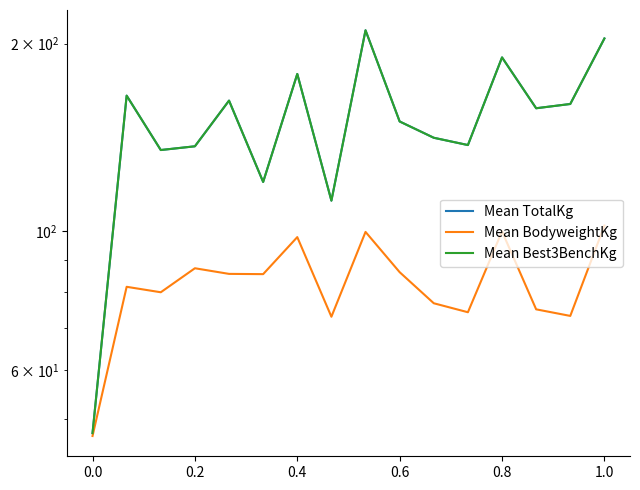

What is the average value of the Mean BodyweightKg series?

82.8